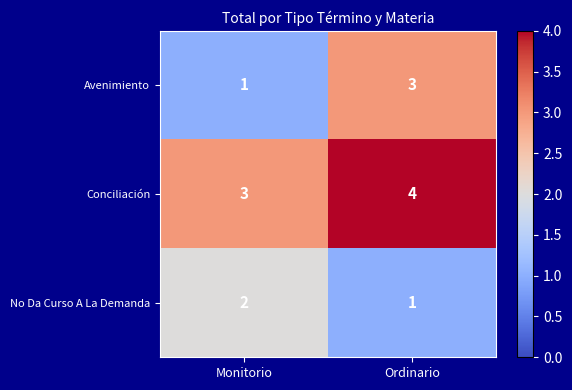

Where is Conciliación nearest to the value 3?

Monitorio